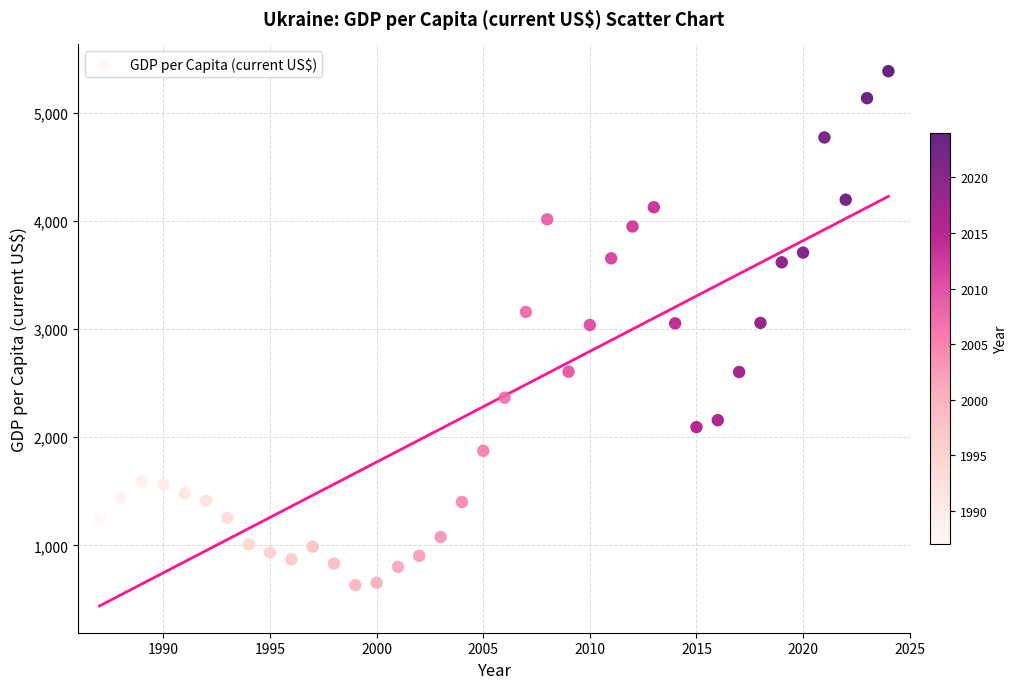

What is the range of Y values (max minus min)?

4757.6